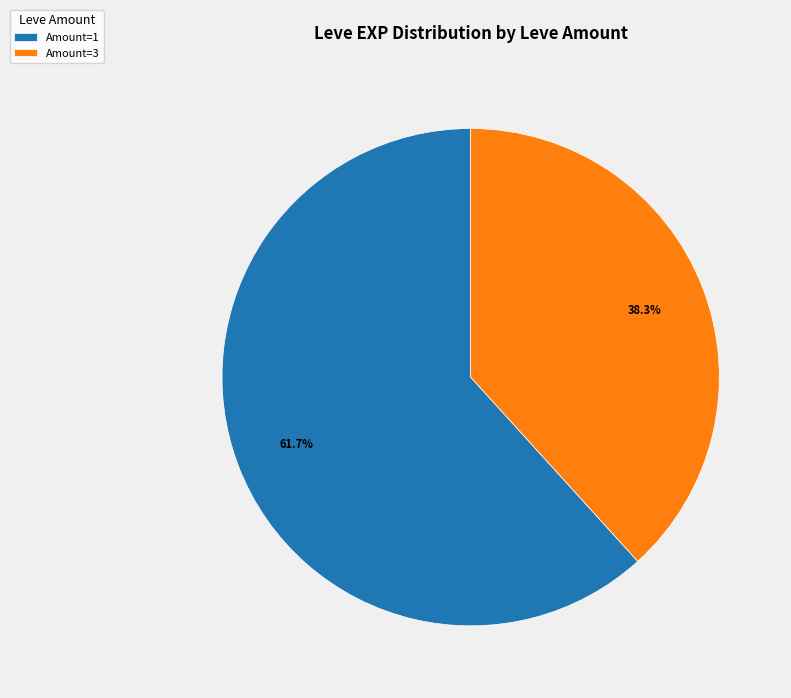

To the nearest percent, what is the difference between the largest and smallest slice percentages?

23%